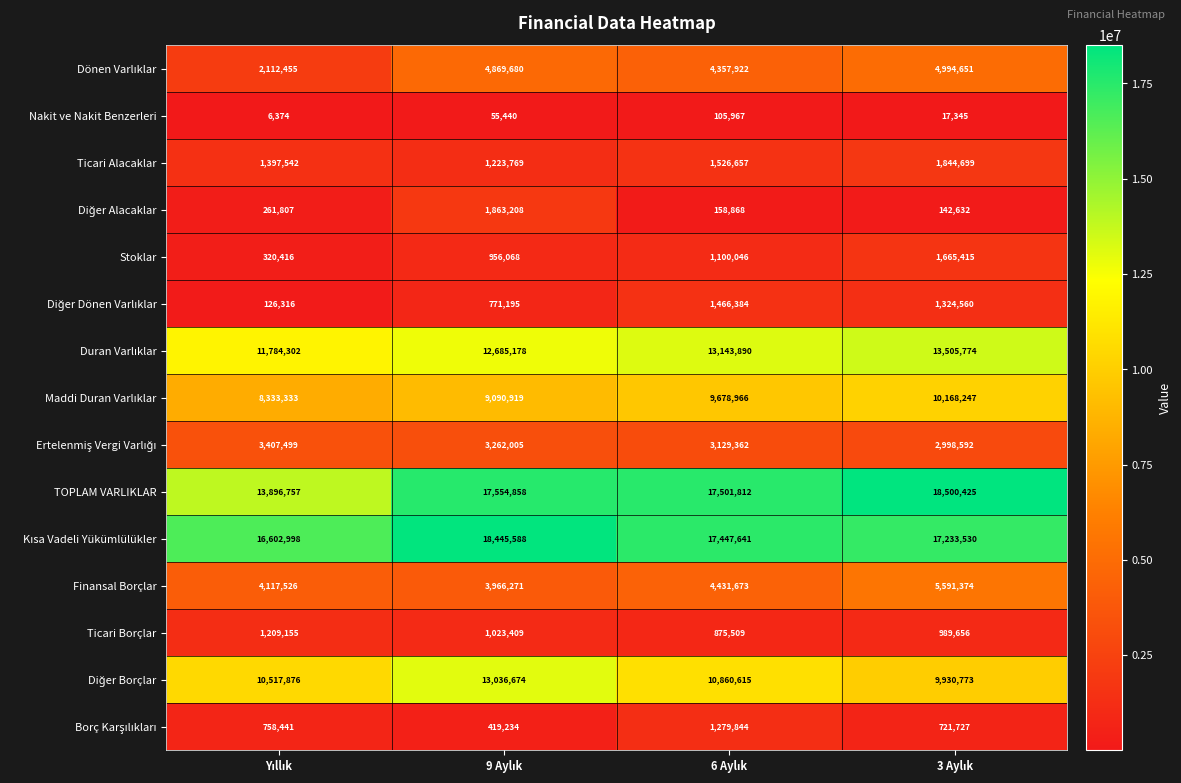

Which series has the largest range (max minus min)?

TOPLAM VARLIKLAR